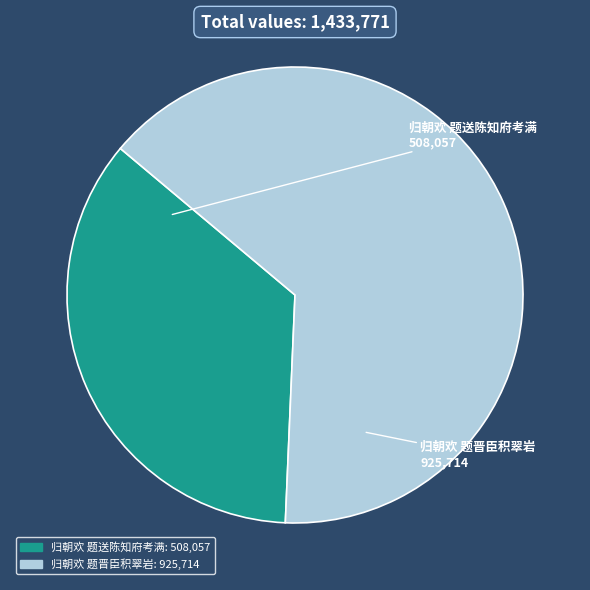

Which has a higher value, 归朝欢 题晋臣积翠岩 or 归朝欢 题送陈知府考满?

归朝欢 题晋臣积翠岩